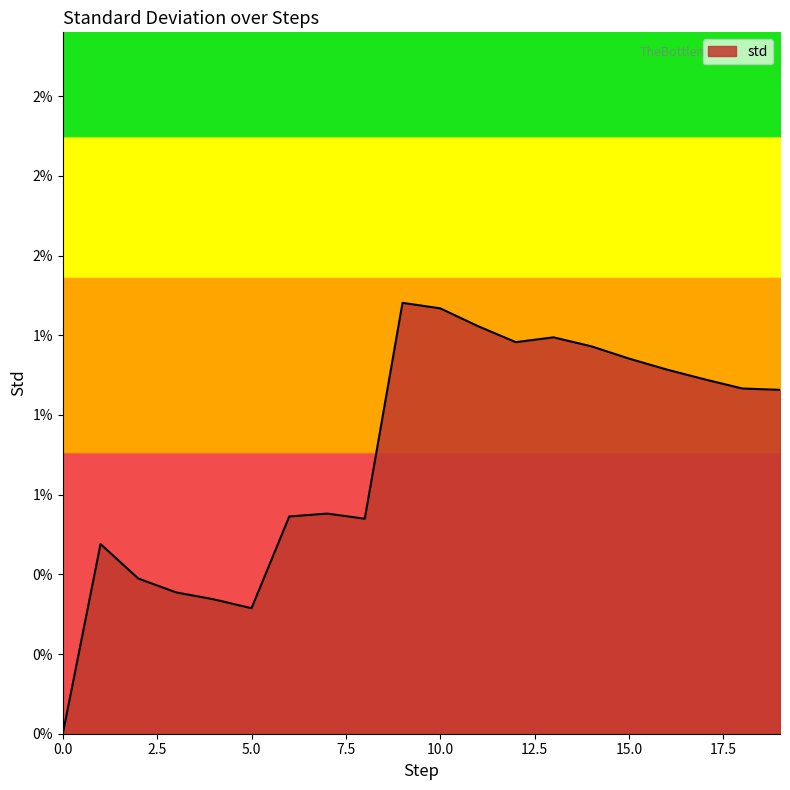

List the labels in order of value, largest first.

9, 10, 11, 13, 12, 14, 15, 16, 17, 18, 19, 7, 6, 8, 1, 2, 3, 4, 5, 0